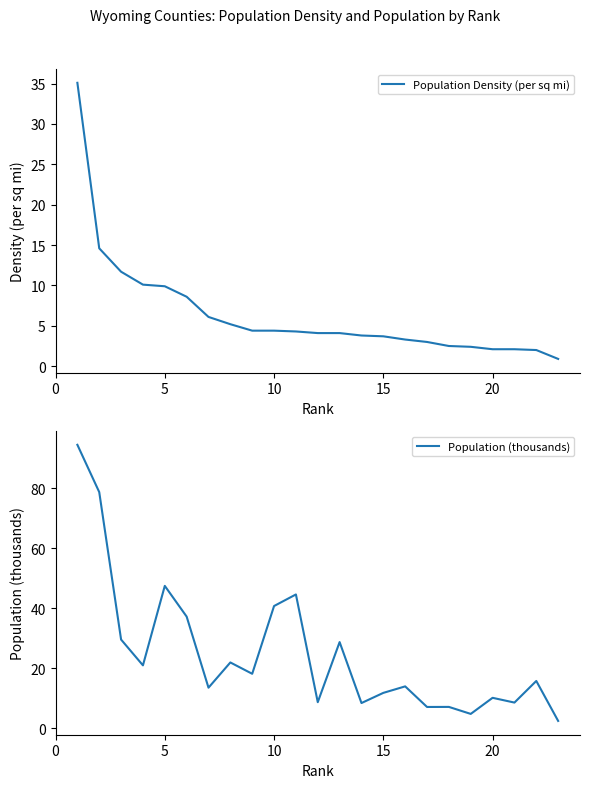

What is the difference between the maximum and minimum values in the Population Density (per sq mi) series?

34.2